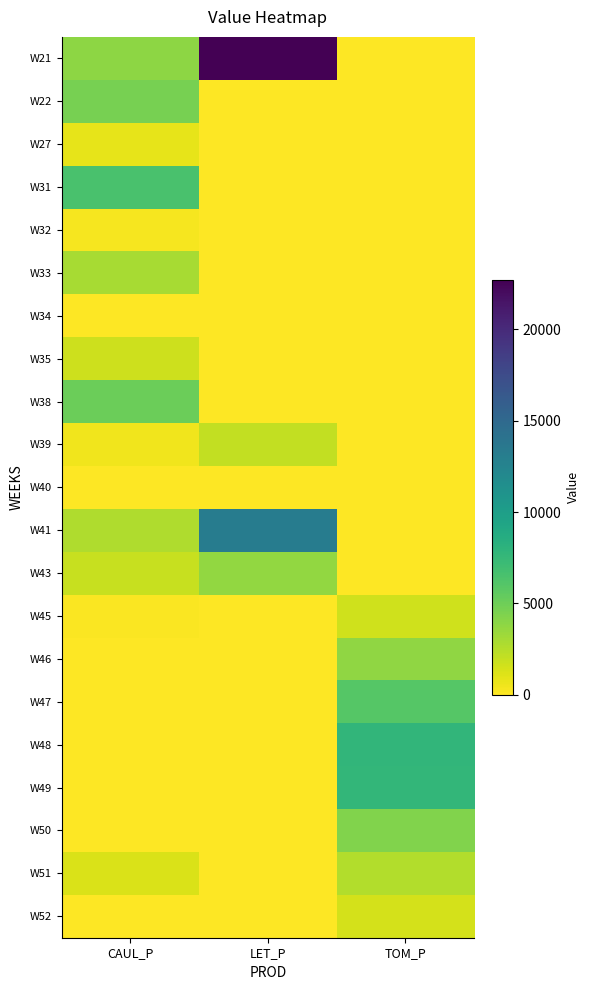

Reading left to right, what are all the values shown in this chart?

W21: CAUL_P=3885.2	LET_P=22702.4	TOM_P=0.0
W22: CAUL_P=4654.9	LET_P=0.0	TOM_P=0.0
W27: CAUL_P=815.0	LET_P=0.0	TOM_P=0.0
W31: CAUL_P=6558.2	LET_P=0.0	TOM_P=0.0
W32: CAUL_P=268.2	LET_P=0.0	TOM_P=15.7
W33: CAUL_P=2998.8	LET_P=0.0	TOM_P=15.1
W34: CAUL_P=7.4	LET_P=0.0	TOM_P=50.1
W35: CAUL_P=1717.5	LET_P=0.0	TOM_P=50.7
W38: CAUL_P=5120.9	LET_P=0.0	TOM_P=0.0
W39: CAUL_P=481.7	LET_P=2080.1	TOM_P=0.0
W40: CAUL_P=0.0	LET_P=0.0	TOM_P=70.8
W41: CAUL_P=2702.9	LET_P=13141.2	TOM_P=0.0
W43: CAUL_P=1905.3	LET_P=3702.5	TOM_P=0.0
W45: CAUL_P=134.3	LET_P=0.0	TOM_P=1619.8
W46: CAUL_P=0.0	LET_P=0.0	TOM_P=3807.1
W47: CAUL_P=0.0	LET_P=0.0	TOM_P=5999.9
W48: CAUL_P=0.0	LET_P=0.0	TOM_P=7777.1
W49: CAUL_P=0.0	LET_P=0.0	TOM_P=7646.6
W50: CAUL_P=0.0	LET_P=0.0	TOM_P=4275.9
W51: CAUL_P=1253.0	LET_P=0.0	TOM_P=2592.5
W52: CAUL_P=0.0	LET_P=0.0	TOM_P=1486.6